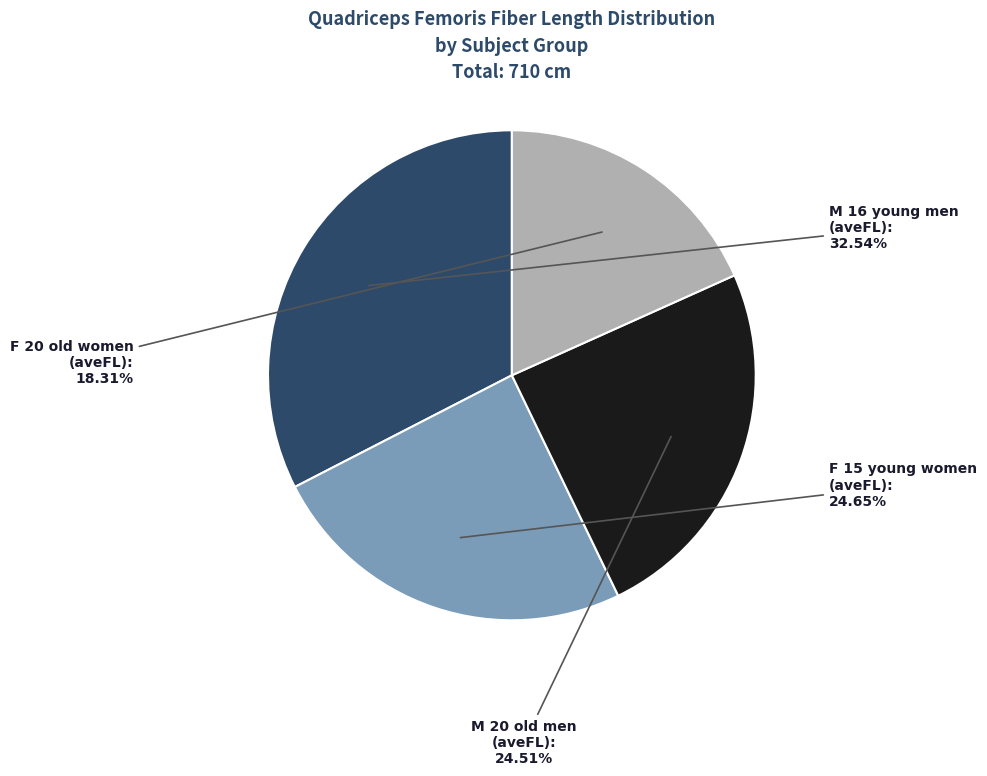

How many slices are in this pie chart?

4